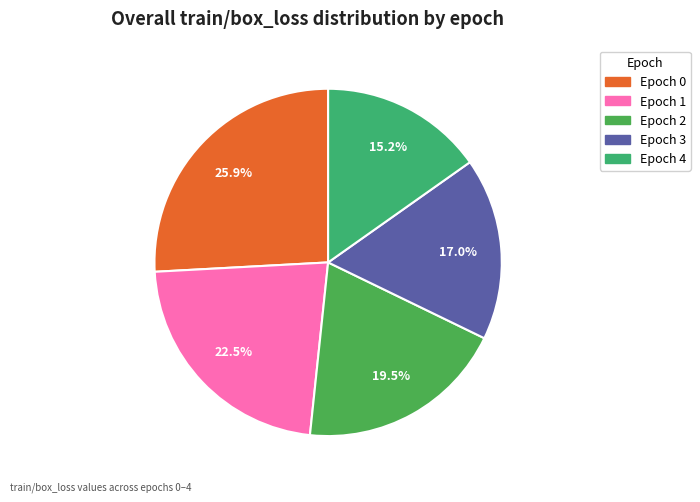

Does Epoch 0 represent more than half of the total?

No